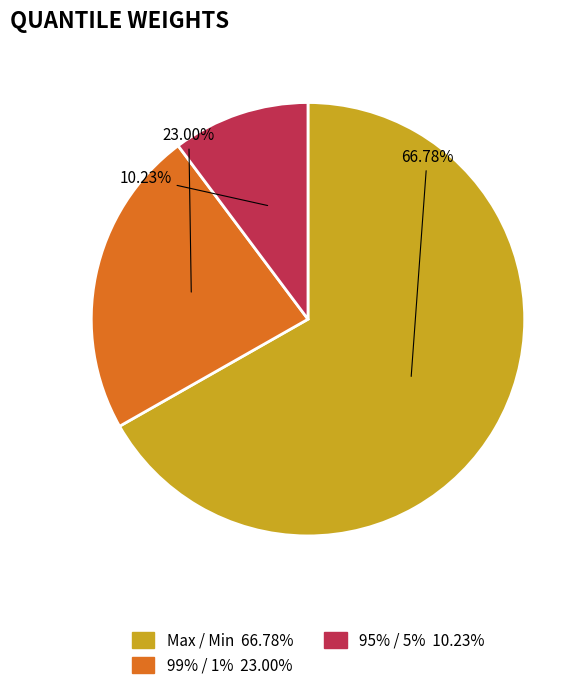

What is the largest slice in the pie chart?

Max / Min